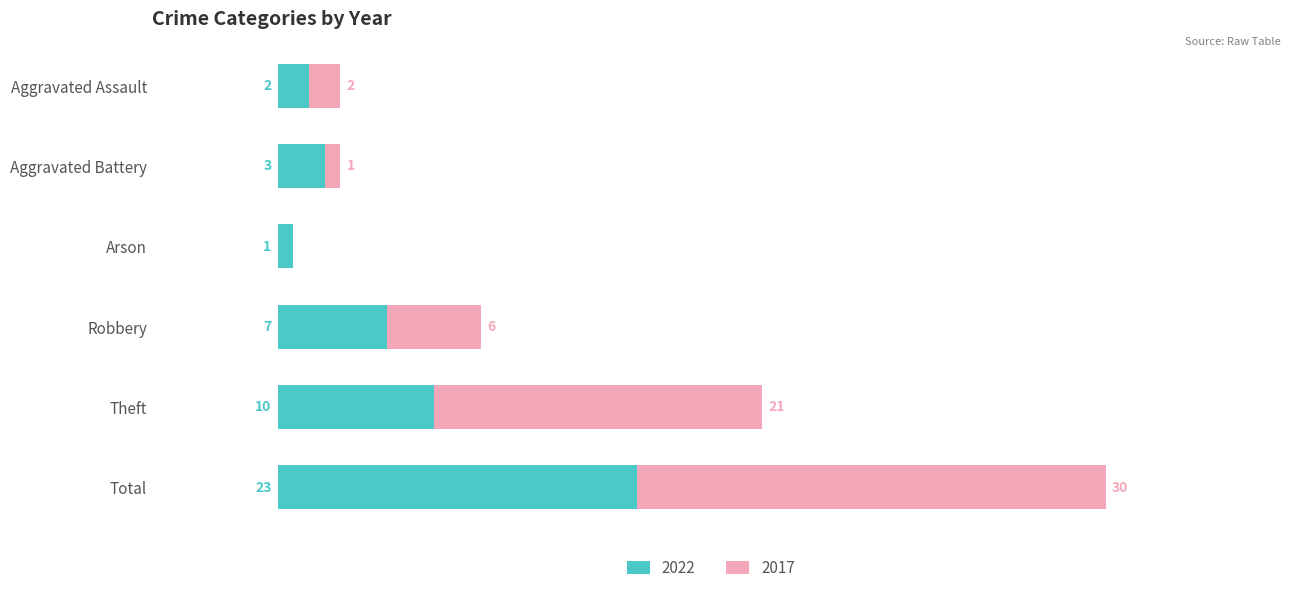

At which category is the sum across all series the highest?

Total